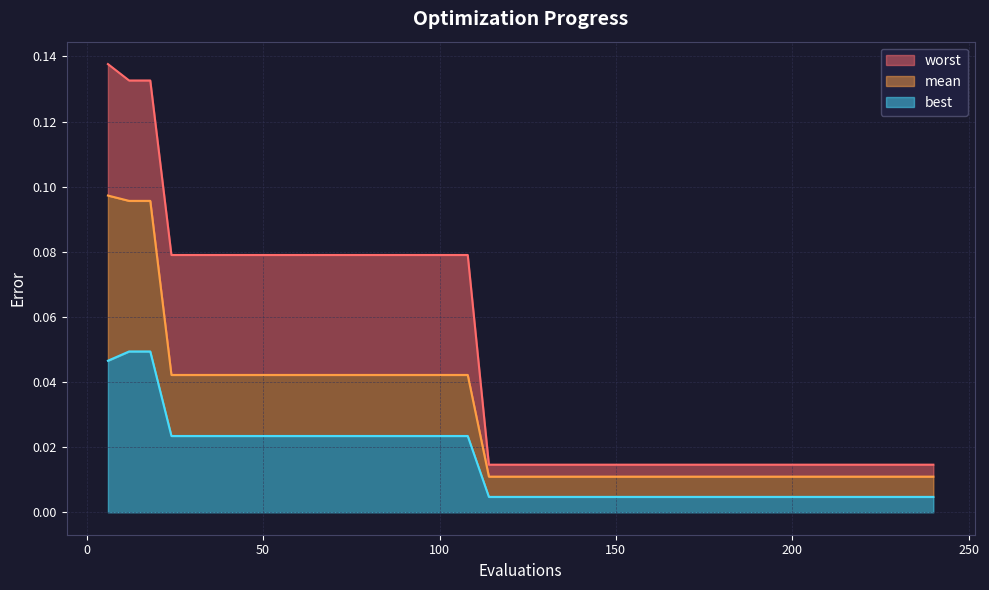

Reading left to right, transcribe all the data shown in this chart.

mean: 6=0.1	12=0.1	18=0.1	24=0.0	30=0.0	36=0.0	42=0.0	48=0.0	54=0.0	60=0.0	66=0.0	72=0.0	78=0.0	84=0.0	90=0.0	96=0.0	102=0.0	108=0.0	114=0.0	120=0.0	126=0.0	132=0.0	138=0.0	144=0.0	150=0.0	156=0.0	162=0.0	168=0.0	174=0.0	180=0.0	186=0.0	192=0.0	198=0.0	204=0.0	210=0.0	216=0.0	222=0.0	228=0.0	234=0.0	240=0.0
best: 6=0.0	12=0.0	18=0.0	24=0.0	30=0.0	36=0.0	42=0.0	48=0.0	54=0.0	60=0.0	66=0.0	72=0.0	78=0.0	84=0.0	90=0.0	96=0.0	102=0.0	108=0.0	114=0.0	120=0.0	126=0.0	132=0.0	138=0.0	144=0.0	150=0.0	156=0.0	162=0.0	168=0.0	174=0.0	180=0.0	186=0.0	192=0.0	198=0.0	204=0.0	210=0.0	216=0.0	222=0.0	228=0.0	234=0.0	240=0.0
worst: 6=0.1	12=0.1	18=0.1	24=0.1	30=0.1	36=0.1	42=0.1	48=0.1	54=0.1	60=0.1	66=0.1	72=0.1	78=0.1	84=0.1	90=0.1	96=0.1	102=0.1	108=0.1	114=0.0	120=0.0	126=0.0	132=0.0	138=0.0	144=0.0	150=0.0	156=0.0	162=0.0	168=0.0	174=0.0	180=0.0	186=0.0	192=0.0	198=0.0	204=0.0	210=0.0	216=0.0	222=0.0	228=0.0	234=0.0	240=0.0